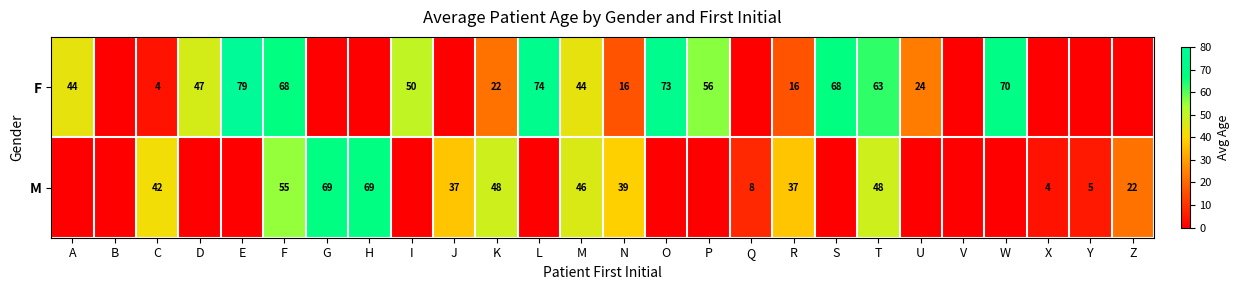

The value of F at S is 68. True or false?

True